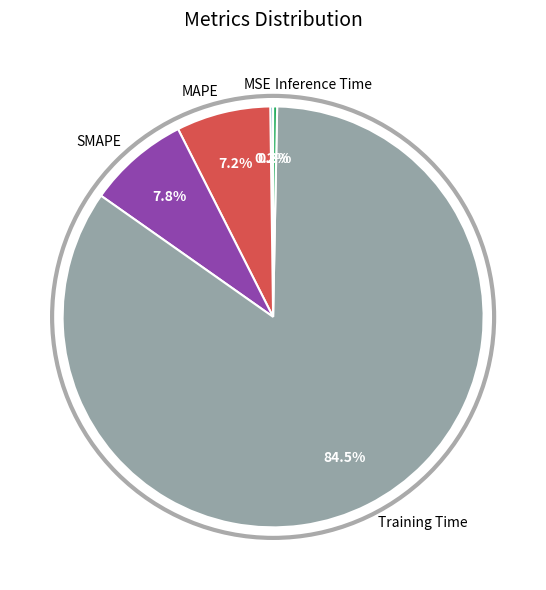

Is it true that MAPE is 7% of the pie?

True